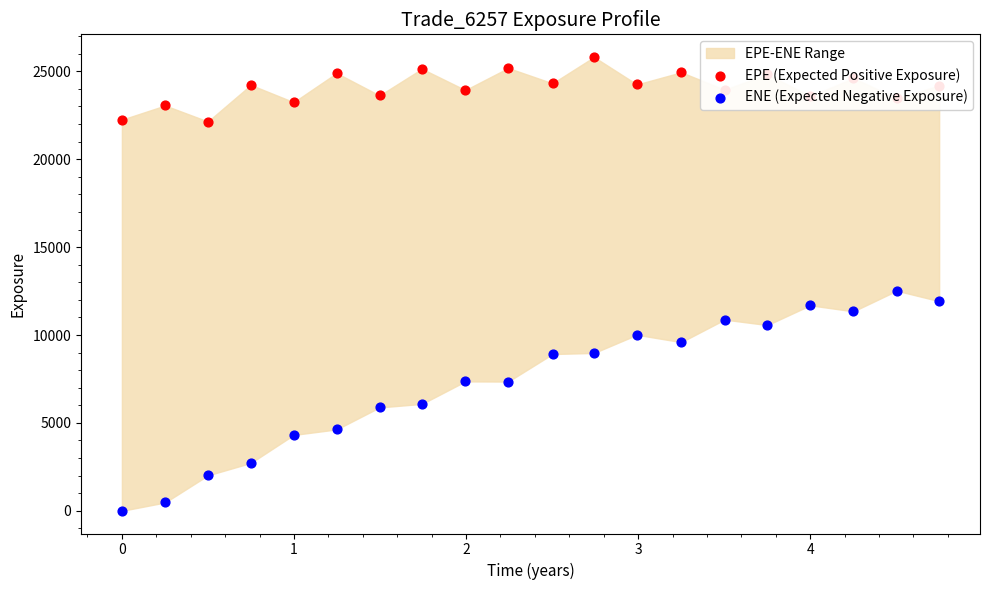

Which series reaches the minimum Y coordinate?

ENE (Expected Negative Exposure)